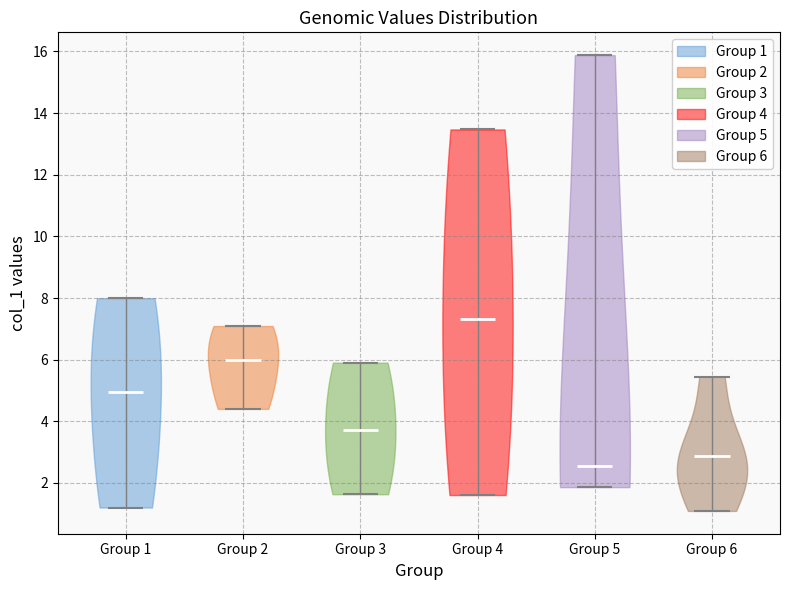

Reading left to right, read every violin against the y-axis: where its median line is, and the lowest and highest points it reaches. The values are not printed on the chart, so give them approximately, as read against the axis.

Group 1: median line 5.0, lowest point 1.2, highest point 8.0
Group 2: median line 6.0, lowest point 4.4, highest point 7.0
Group 3: median line 3.8, lowest point 1.6, highest point 6.0
Group 4: median line 7.4, lowest point 1.6, highest point 13.4
Group 5: median line 2.6, lowest point 1.8, highest point 15.8
Group 6: median line 2.8, lowest point 1.0, highest point 5.4